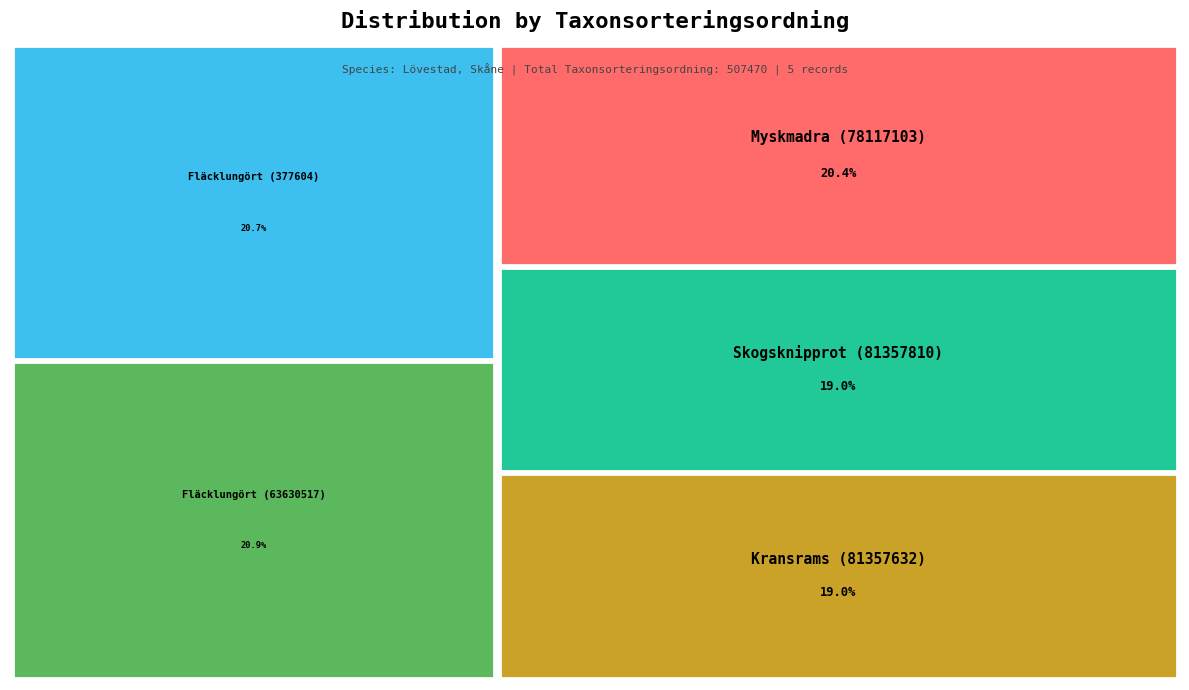

How many slices are in this pie chart?

5